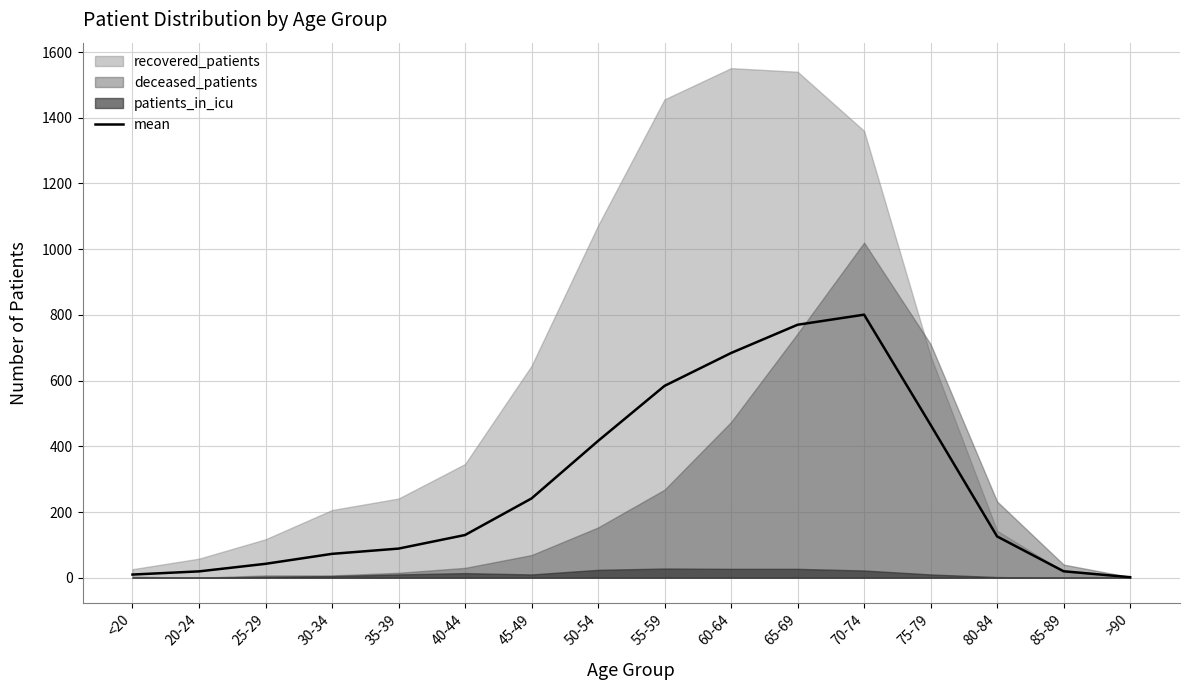

Where does the data first go above 130?

45-49